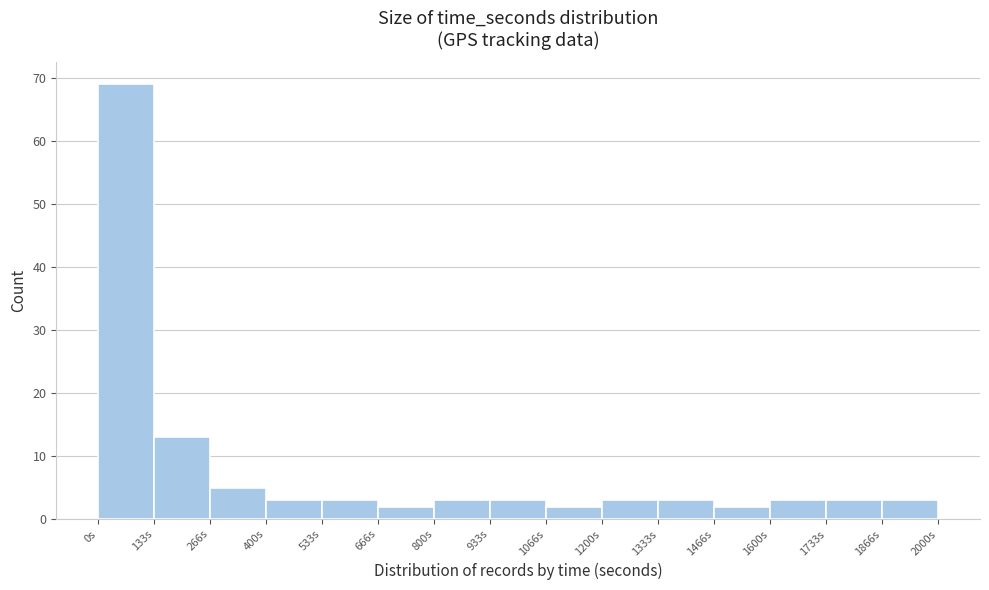

What is the height of the bar covering 940 to 1060 on the x-axis? Neither the bar edges nor the heights are printed on the chart, so give them approximately, as read against the axes.

3